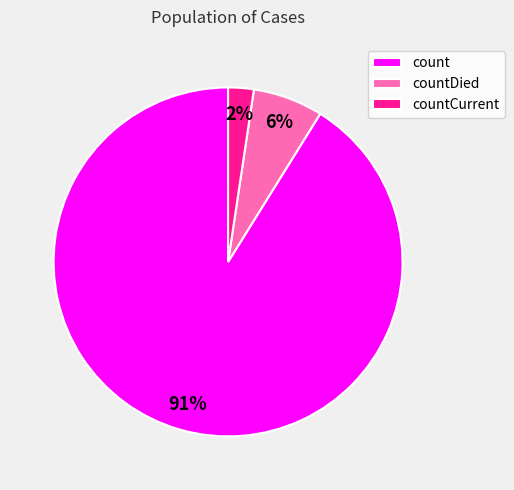

Rank the categories by value from lowest to highest.

countCurrent, countDied, count